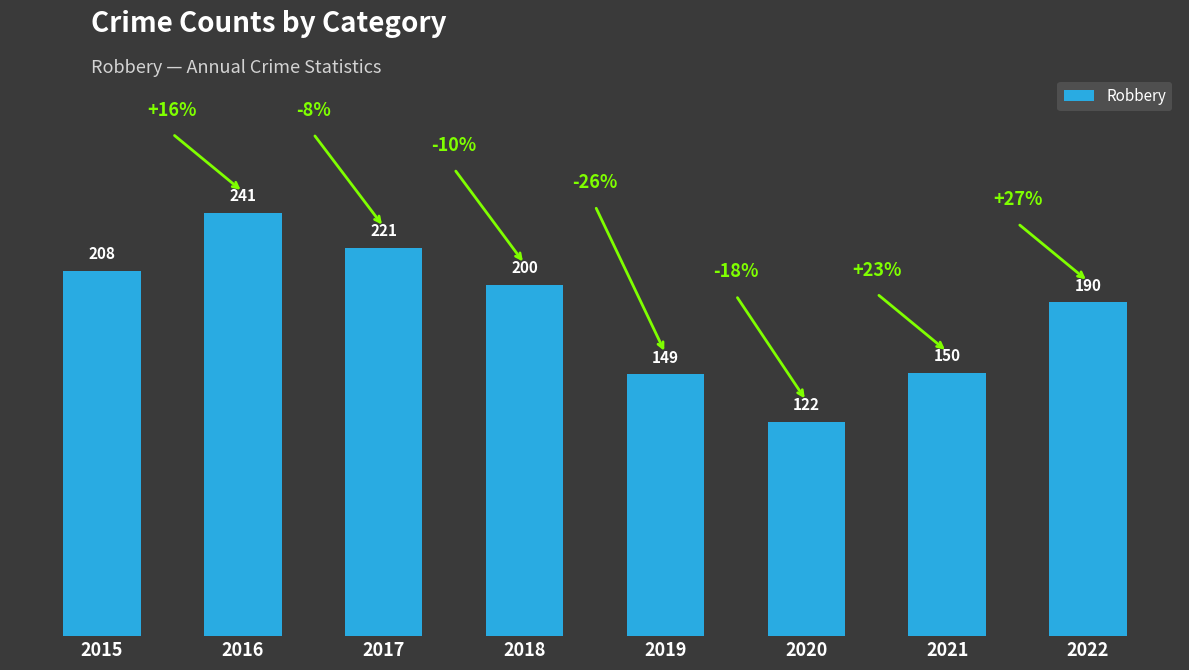

What is the value of the 4th bar from the left?

200